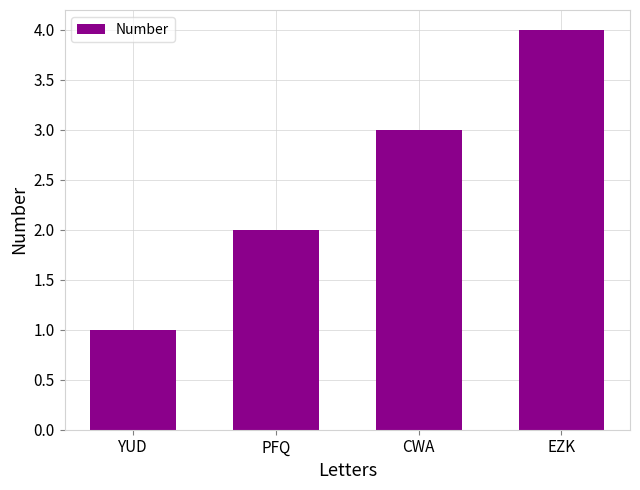

True or false: the data shows 4 at EZK.

True